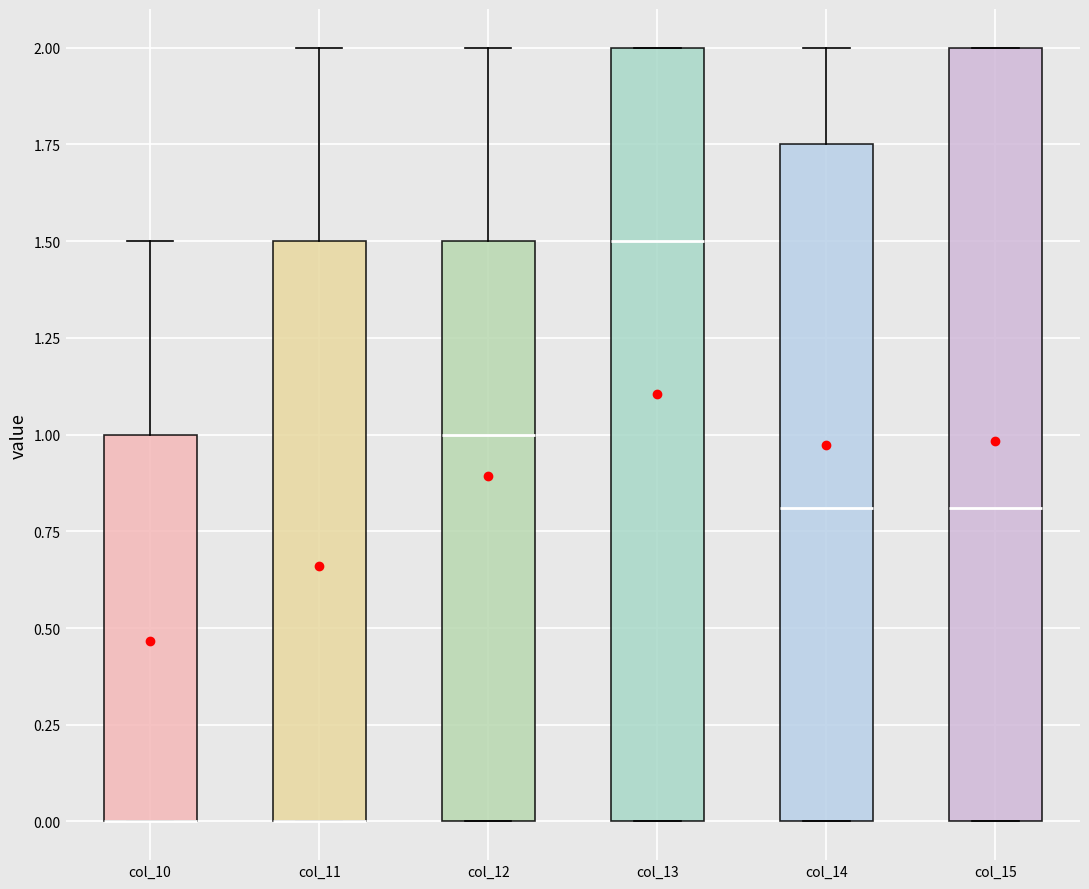

Reading left to right, read every box against the y-axis: the position of its median line, the range the box covers, and the ends of its whiskers. The values are not printed on the chart, so give them approximately, as read against the axis.

col_10: median 0.00 (drawn on the box's lower edge), box 0.00 to 1.00, whiskers 0.00 to 1.50
col_11: median 0.00 (drawn on the box's lower edge), box 0.00 to 1.50, whiskers 0.00 to 2.00
col_12: median 1.00, box 0.00 to 1.50, whiskers 0.00 to 2.00
col_13: median 1.50, box 0.00 to 2.00, whiskers 0.00 to 2.00
col_14: median 0.80, box 0.00 to 1.75, whiskers 0.00 to 2.00
col_15: median 0.80, box 0.00 to 2.00, whiskers 0.00 to 2.00